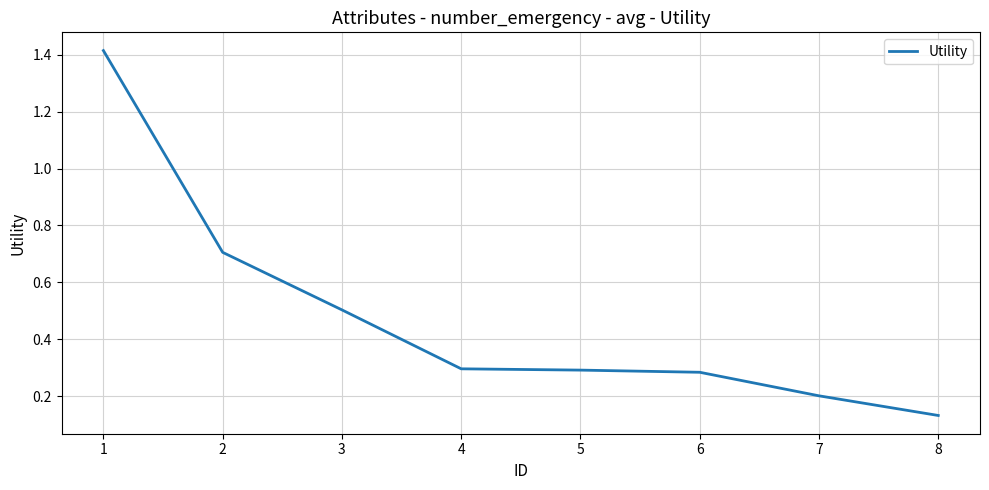

How many lines are shown in the chart?

1